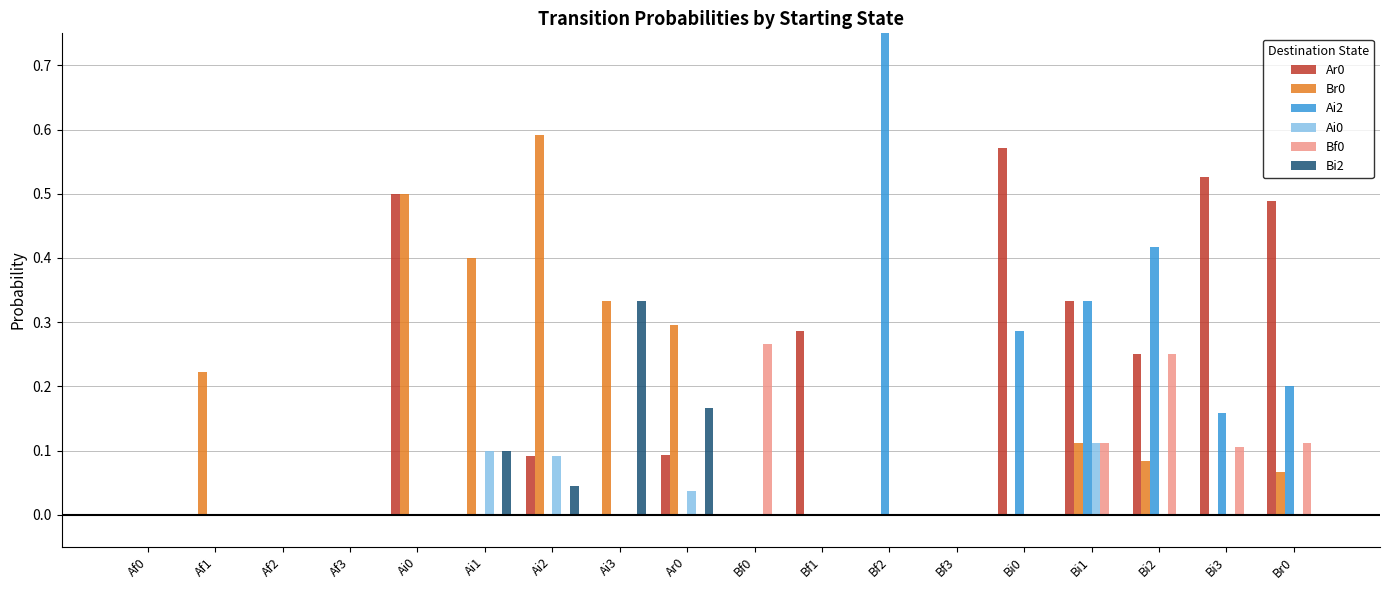

What is the sum of all Ai0 values?

0.3